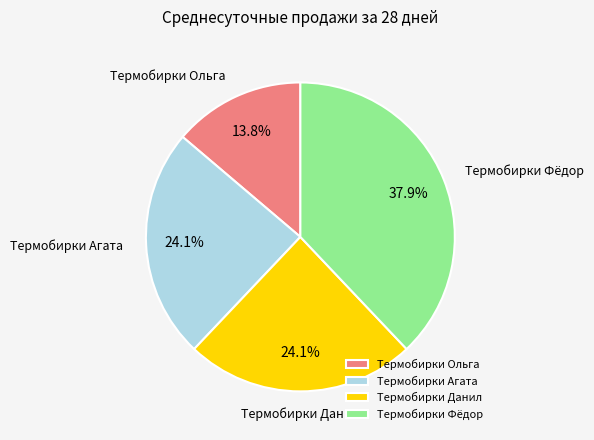

To the nearest percent, what is the difference between the largest and smallest slice percentages?

24%